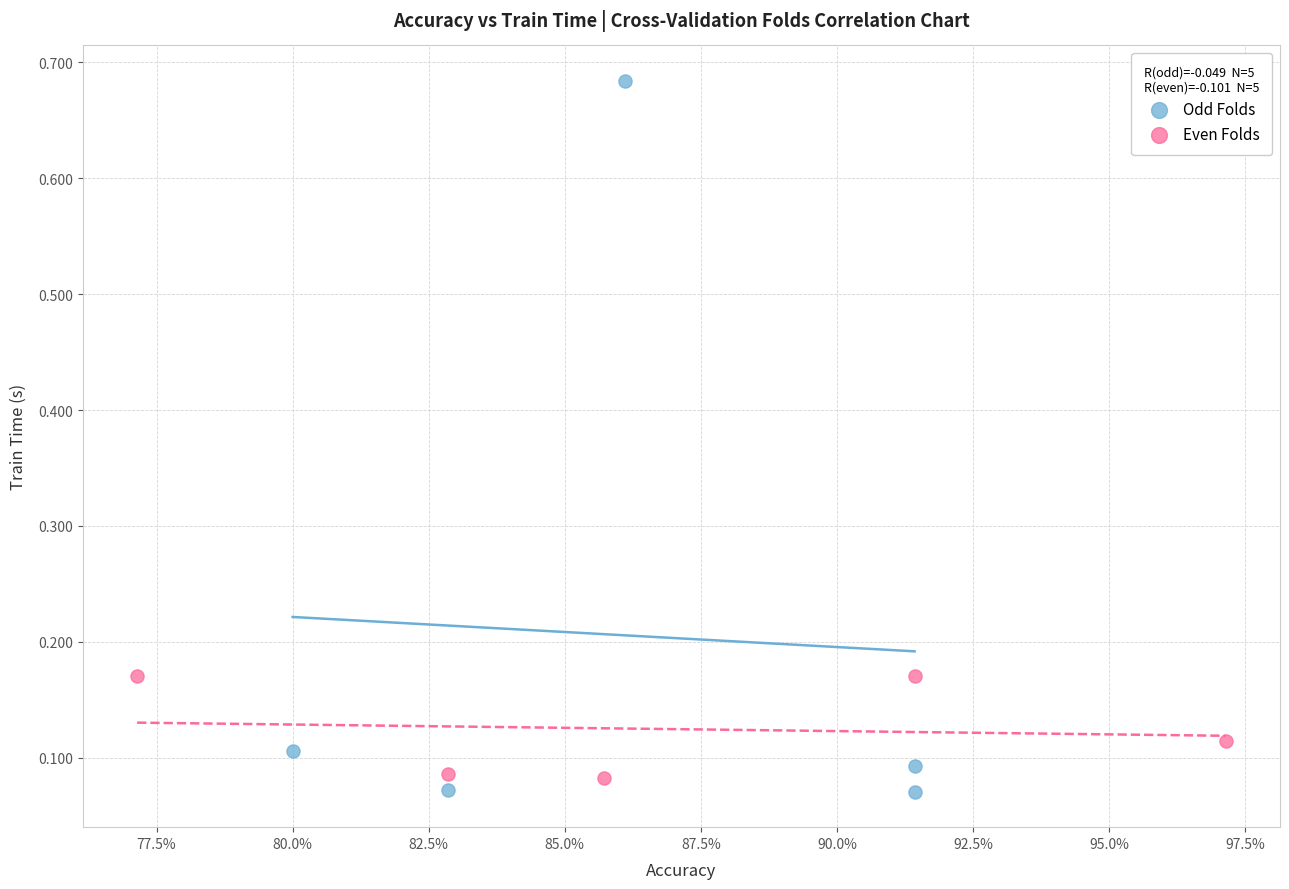

Which series has the widest spread of Y values?

Odd Folds